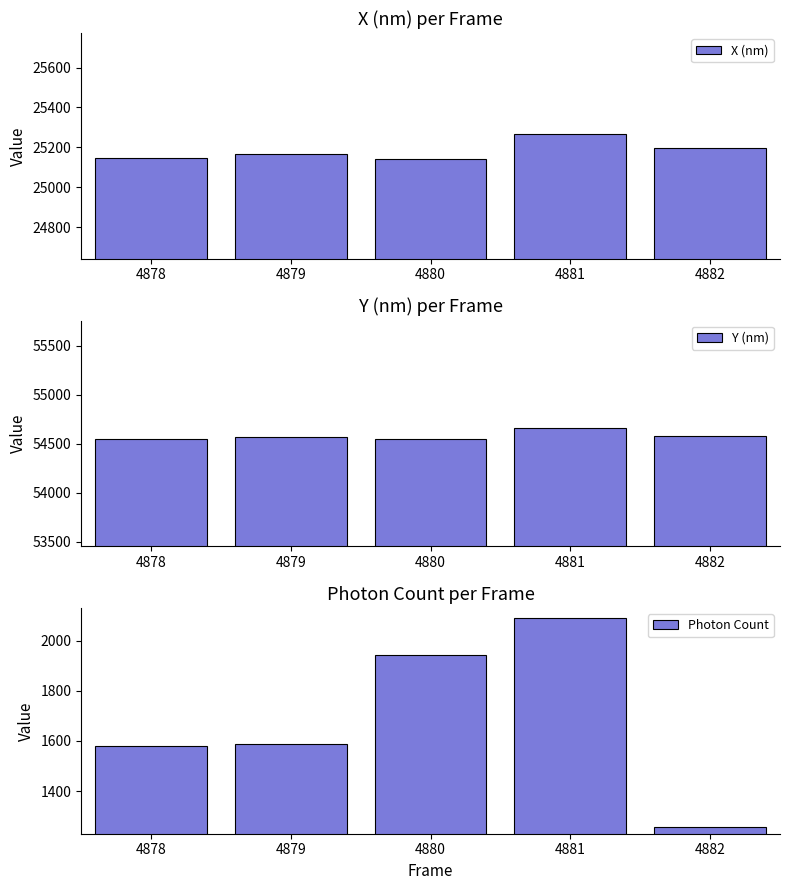

Between 4880 and 4881, which is larger?

4881